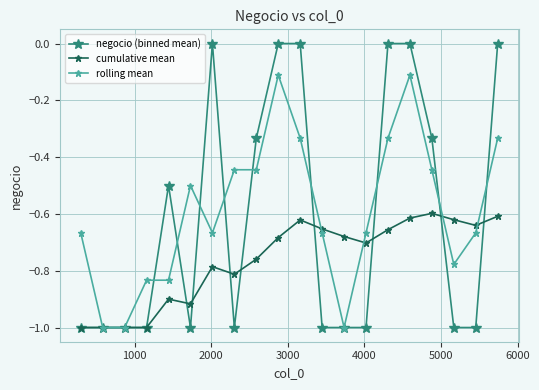

List the series in order of their peak value, highest first.

negocio (binned mean), rolling mean, cumulative mean